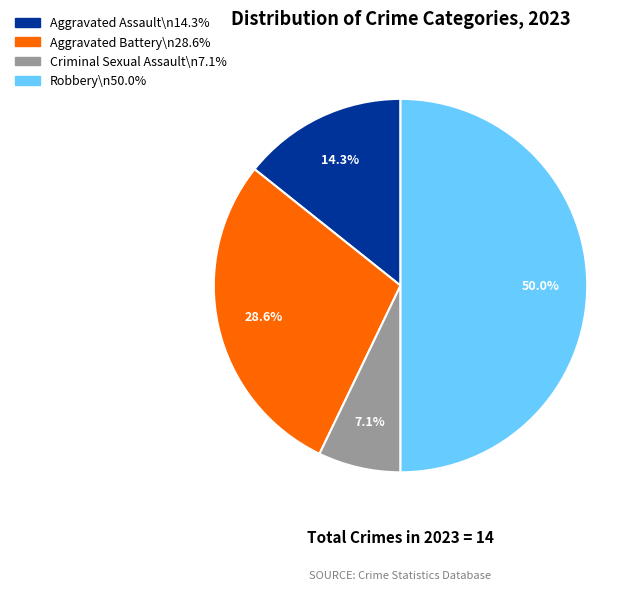

What is the largest slice in the pie chart?

Robbery